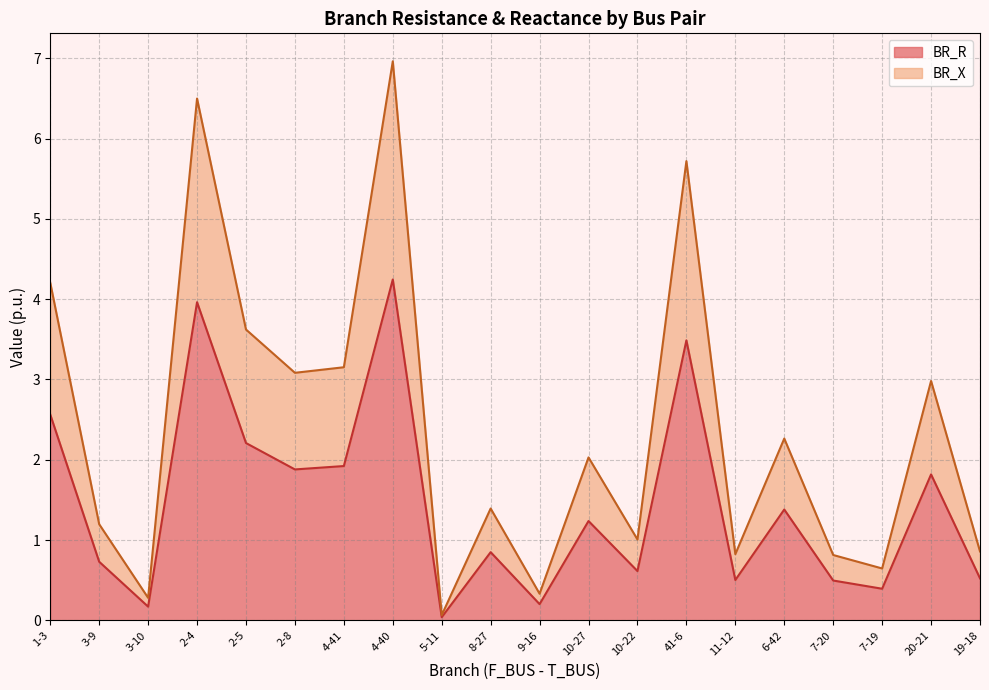

Reading left to right, what are all the values shown in this chart?

BR_R: 1-3=2.6	3-9=0.7	3-10=0.2	2-4=4.0	2-5=2.2	2-8=1.9	4-41=1.9	4-40=4.2	5-11=0.0	8-27=0.8	9-16=0.2	10-27=1.2	10-22=0.6	41-6=3.5	11-12=0.5	6-42=1.4	7-20=0.5	7-19=0.4	20-21=1.8	19-18=0.5
BR_X: 1-3=4.2	3-9=1.2	3-10=0.3	2-4=6.5	2-5=3.6	2-8=3.1	4-41=3.2	4-40=7.0	5-11=0.1	8-27=1.4	9-16=0.3	10-27=2.0	10-22=1.0	41-6=5.7	11-12=0.8	6-42=2.3	7-20=0.8	7-19=0.6	20-21=3.0	19-18=0.9